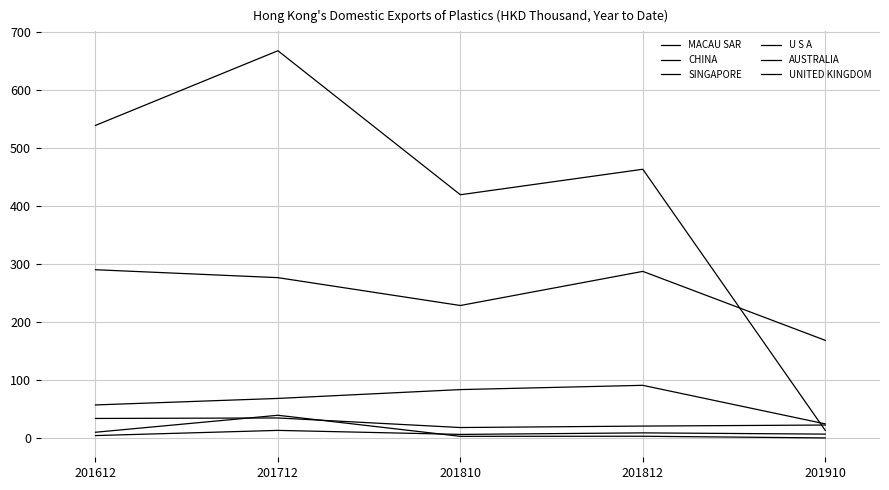

How many lines are shown in the chart?

6